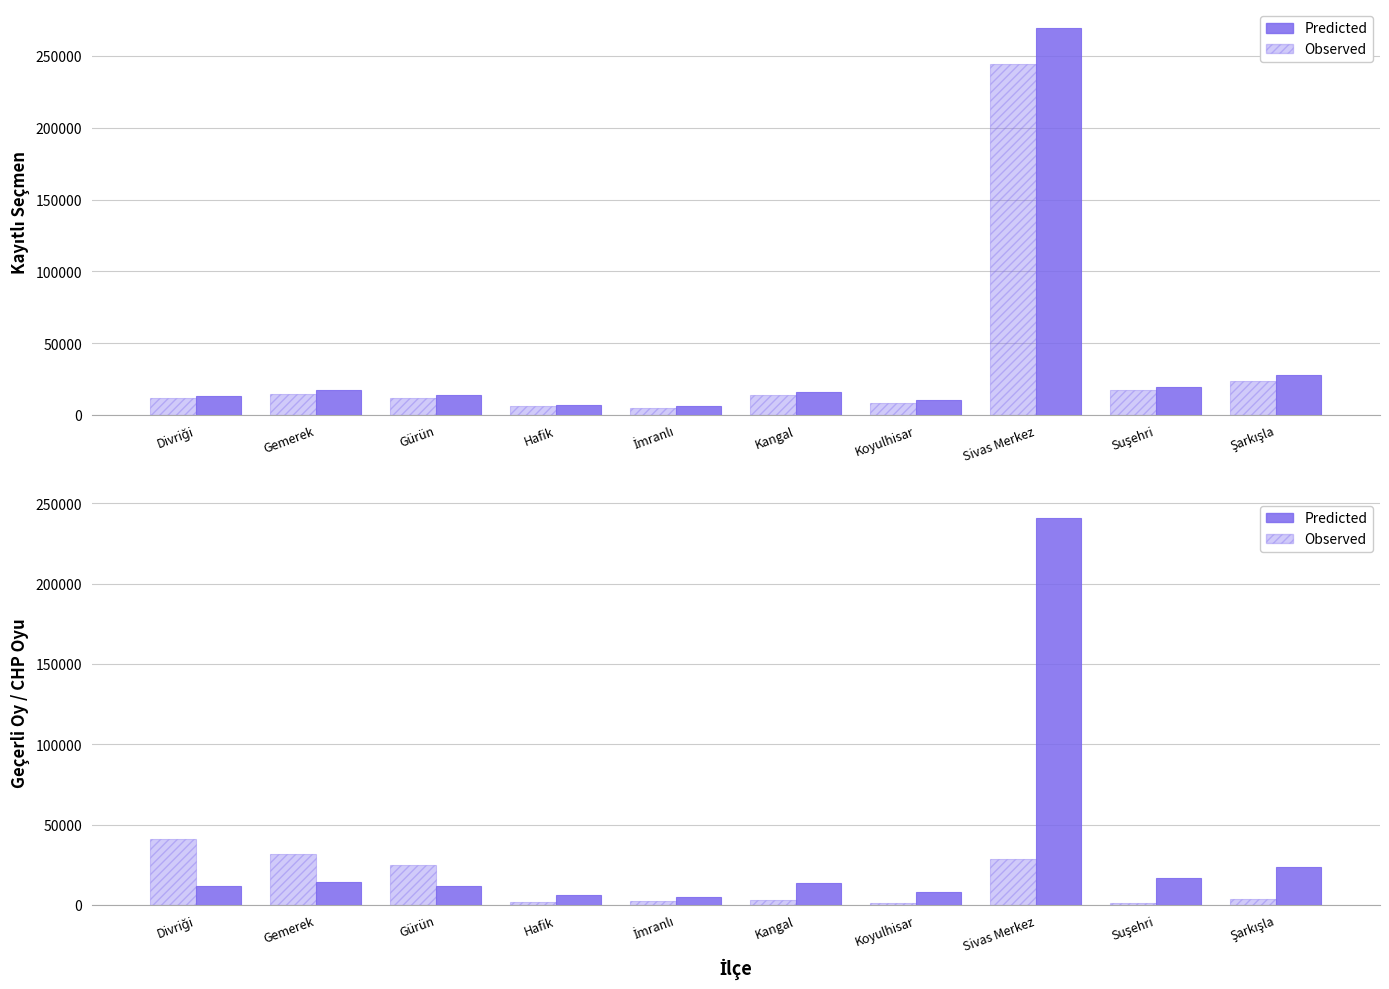

How many distinct data groups are displayed?

2